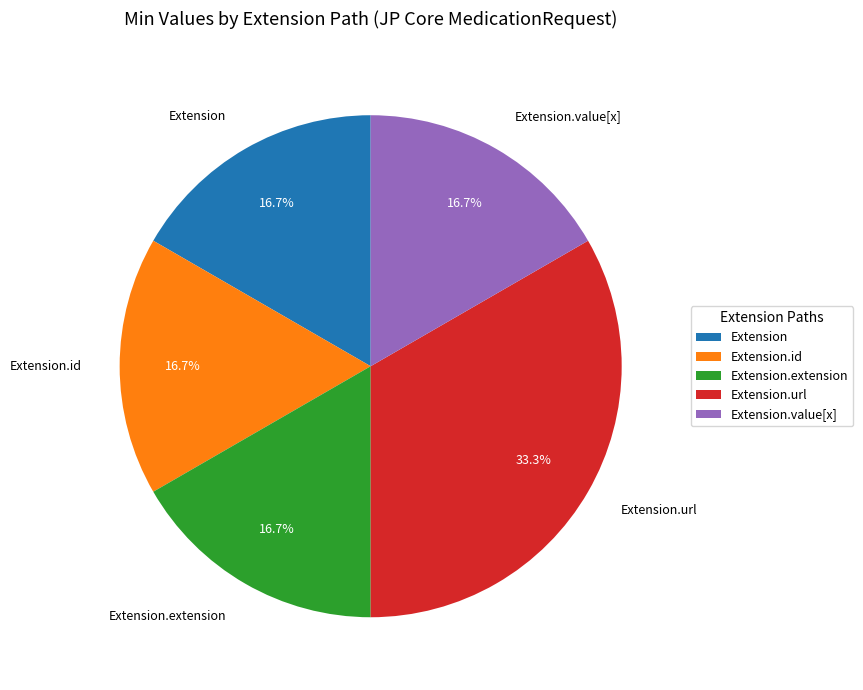

What percentage is NOT represented by Extension.id?

83.3%